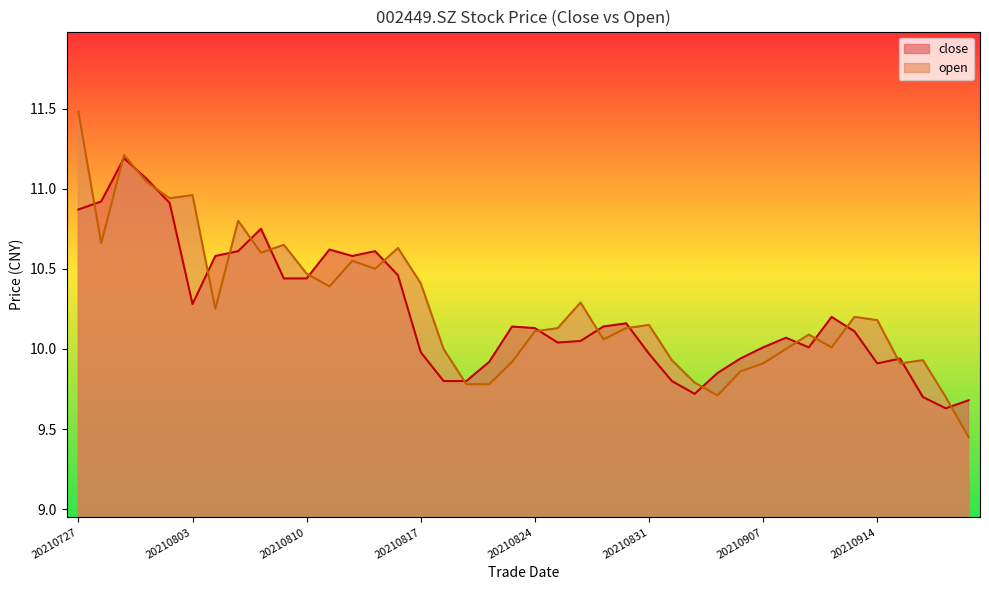

Reading left to right, what are all the values shown in this chart?

close: 20210727=10.9	20210728=10.9	20210729=11.2	20210730=11.1	20210802=10.9	20210803=10.3	20210804=10.6	20210805=10.6	20210806=10.8	20210809=10.4	20210810=10.4	20210811=10.6	20210812=10.6	20210813=10.6	20210816=10.5	20210817=10.0	20210818=9.8	20210819=9.8	20210820=9.9	20210823=10.1	20210824=10.1	20210825=10.0	20210826=10.1	20210827=10.1	20210830=10.2	20210831=10.0	20210901=9.8	20210902=9.7	20210903=9.8	20210906=9.9	20210907=10.0	20210908=10.1	20210909=10.0	20210910=10.2	20210913=10.1	20210914=9.9	20210915=9.9	20210916=9.7	20210917=9.6	20210922=9.7
open: 20210727=11.5	20210728=10.7	20210729=11.2	20210730=11.0	20210802=10.9	20210803=11.0	20210804=10.2	20210805=10.8	20210806=10.6	20210809=10.7	20210810=10.5	20210811=10.4	20210812=10.6	20210813=10.5	20210816=10.6	20210817=10.4	20210818=10.0	20210819=9.8	20210820=9.8	20210823=9.9	20210824=10.1	20210825=10.1	20210826=10.3	20210827=10.1	20210830=10.1	20210831=10.2	20210901=9.9	20210902=9.8	20210903=9.7	20210906=9.9	20210907=9.9	20210908=10.0	20210909=10.1	20210910=10.0	20210913=10.2	20210914=10.2	20210915=9.9	20210916=9.9	20210917=9.7	20210922=9.4